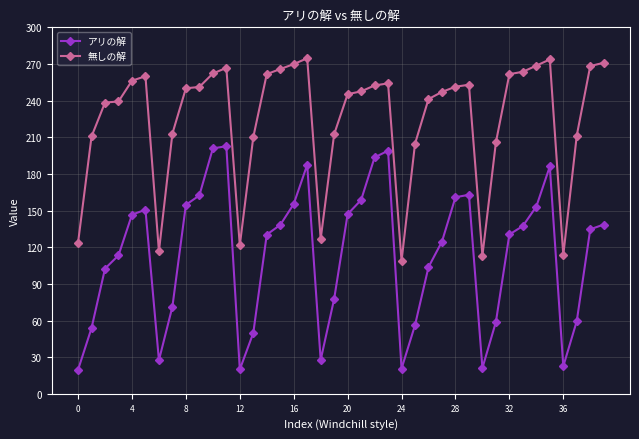

What is the difference between the maximum and minimum values in the アリの解 series?

183.0